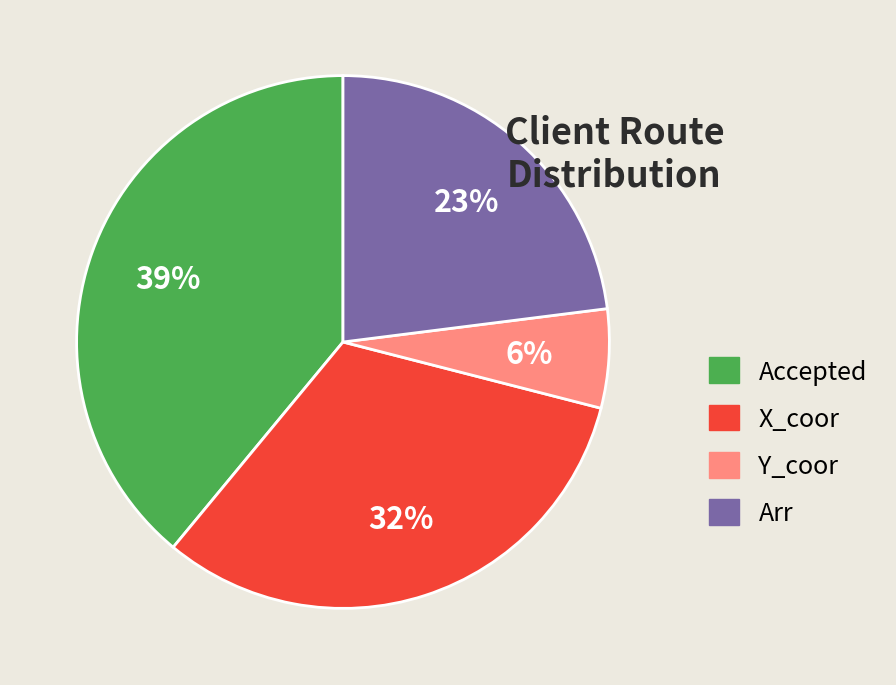

How many slices are in this pie chart?

4